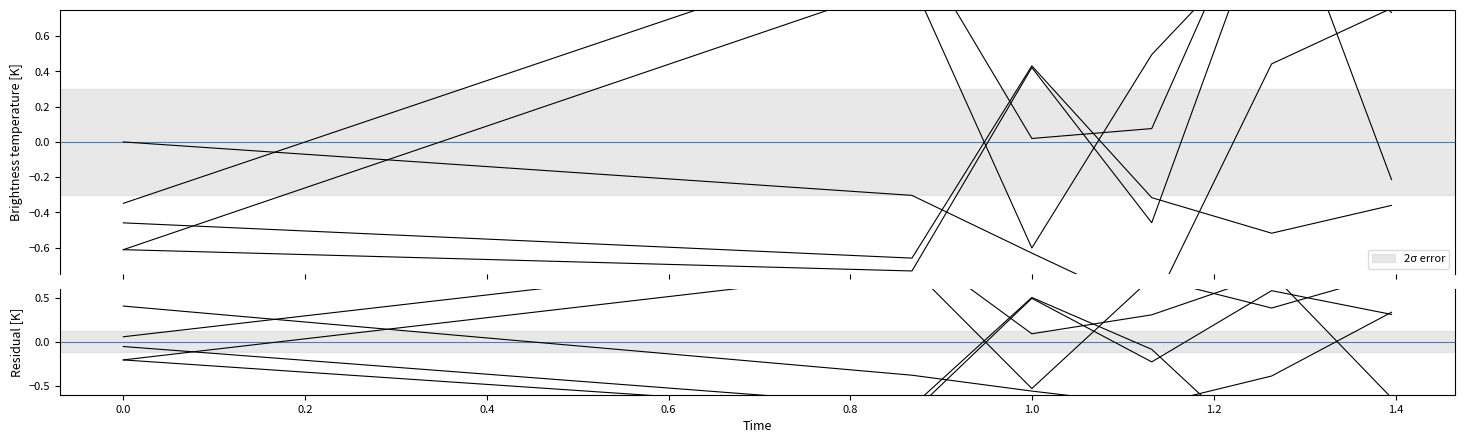

What is the spread (max minus min) of values at 0.2?

1.1